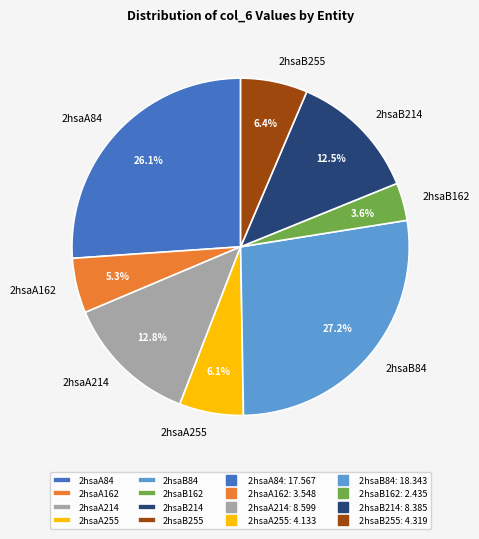

What percentage do 2hsaB162 and 2hsaB214 together represent?

16.1%